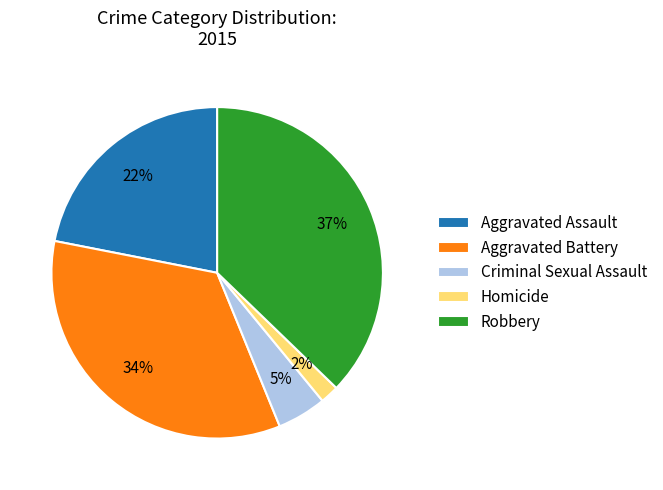

To the nearest percent, what is the average slice percentage?

20%